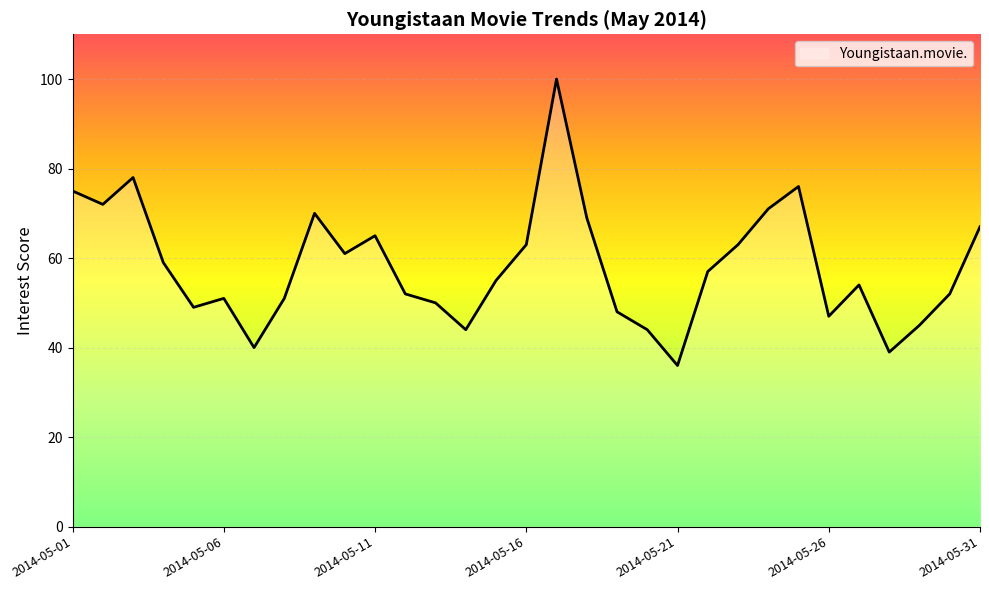

What is the difference between the maximum and minimum values?

64